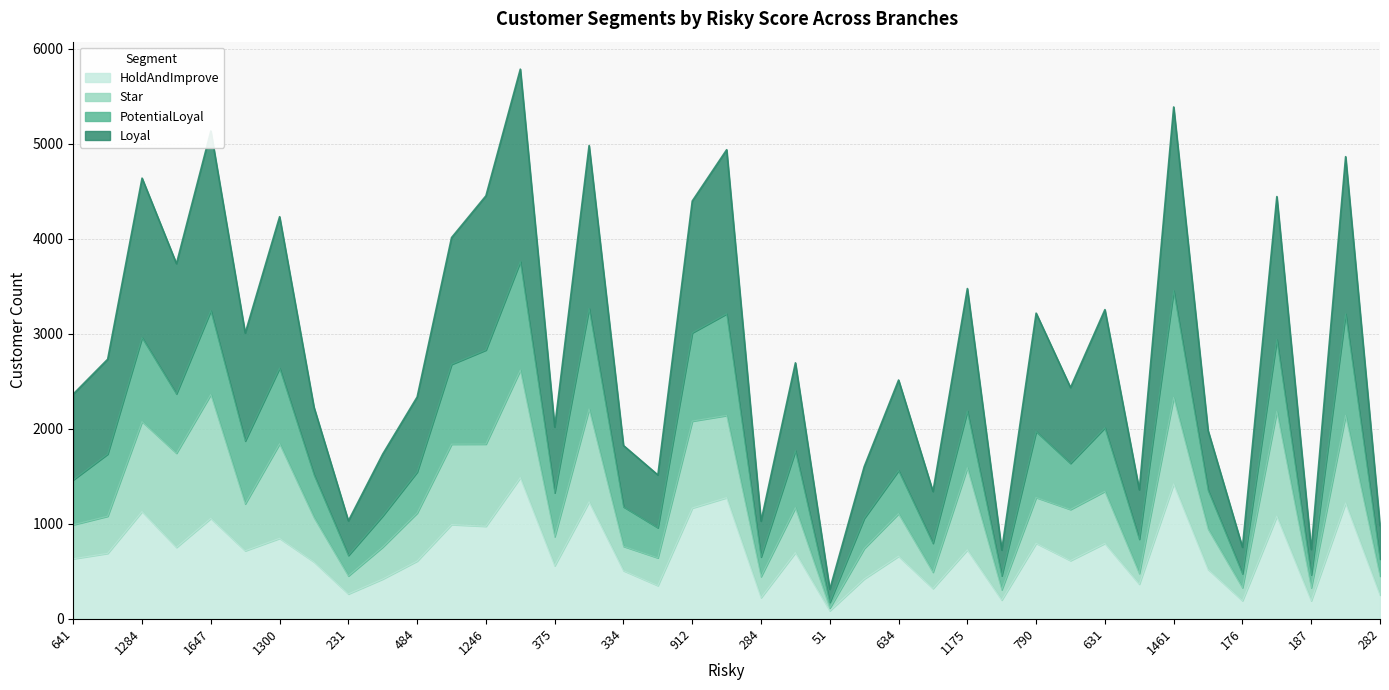

What position from the left is 1195?

16